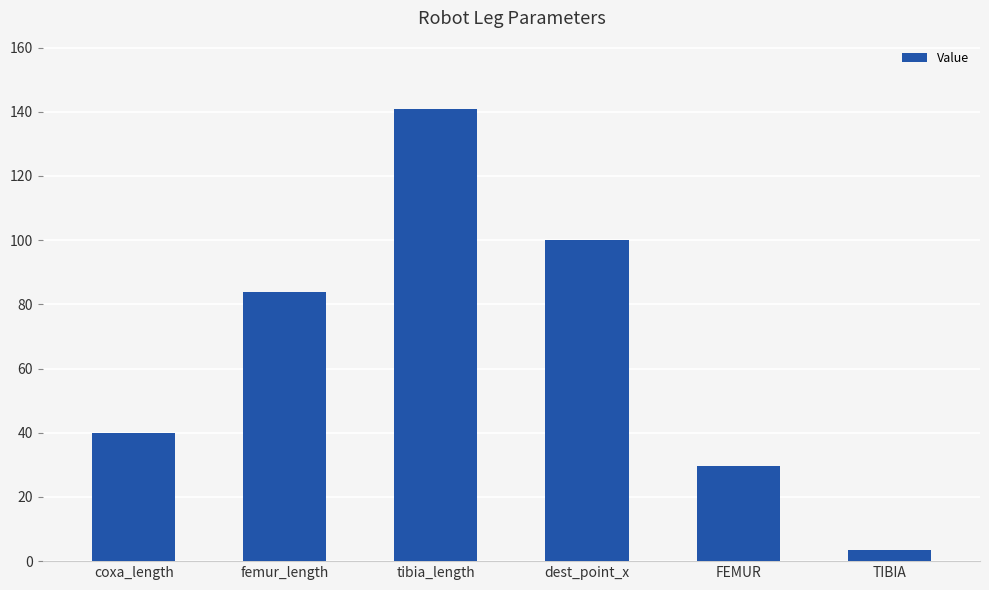

Rank the categories by value from highest to lowest.

tibia_length, dest_point_x, femur_length, coxa_length, FEMUR, TIBIA